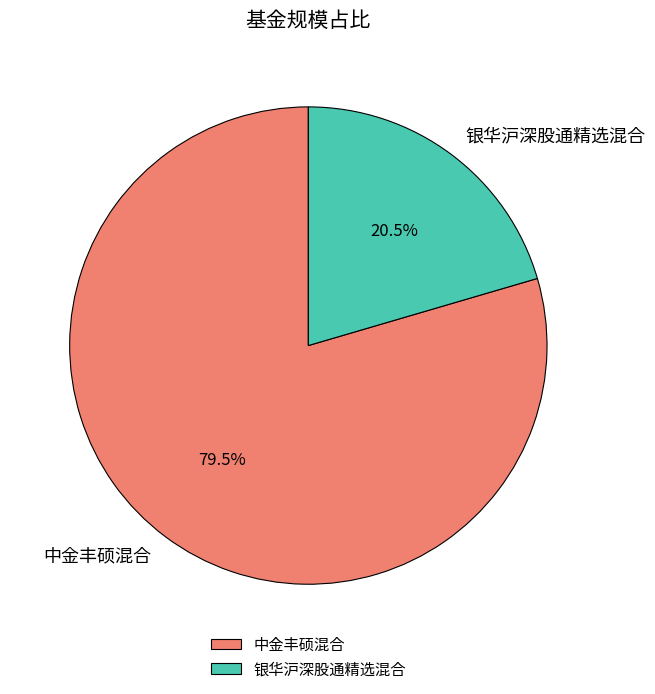

The 银华沪深股通精选混合 slice represents 31% of the pie. True or false?

False